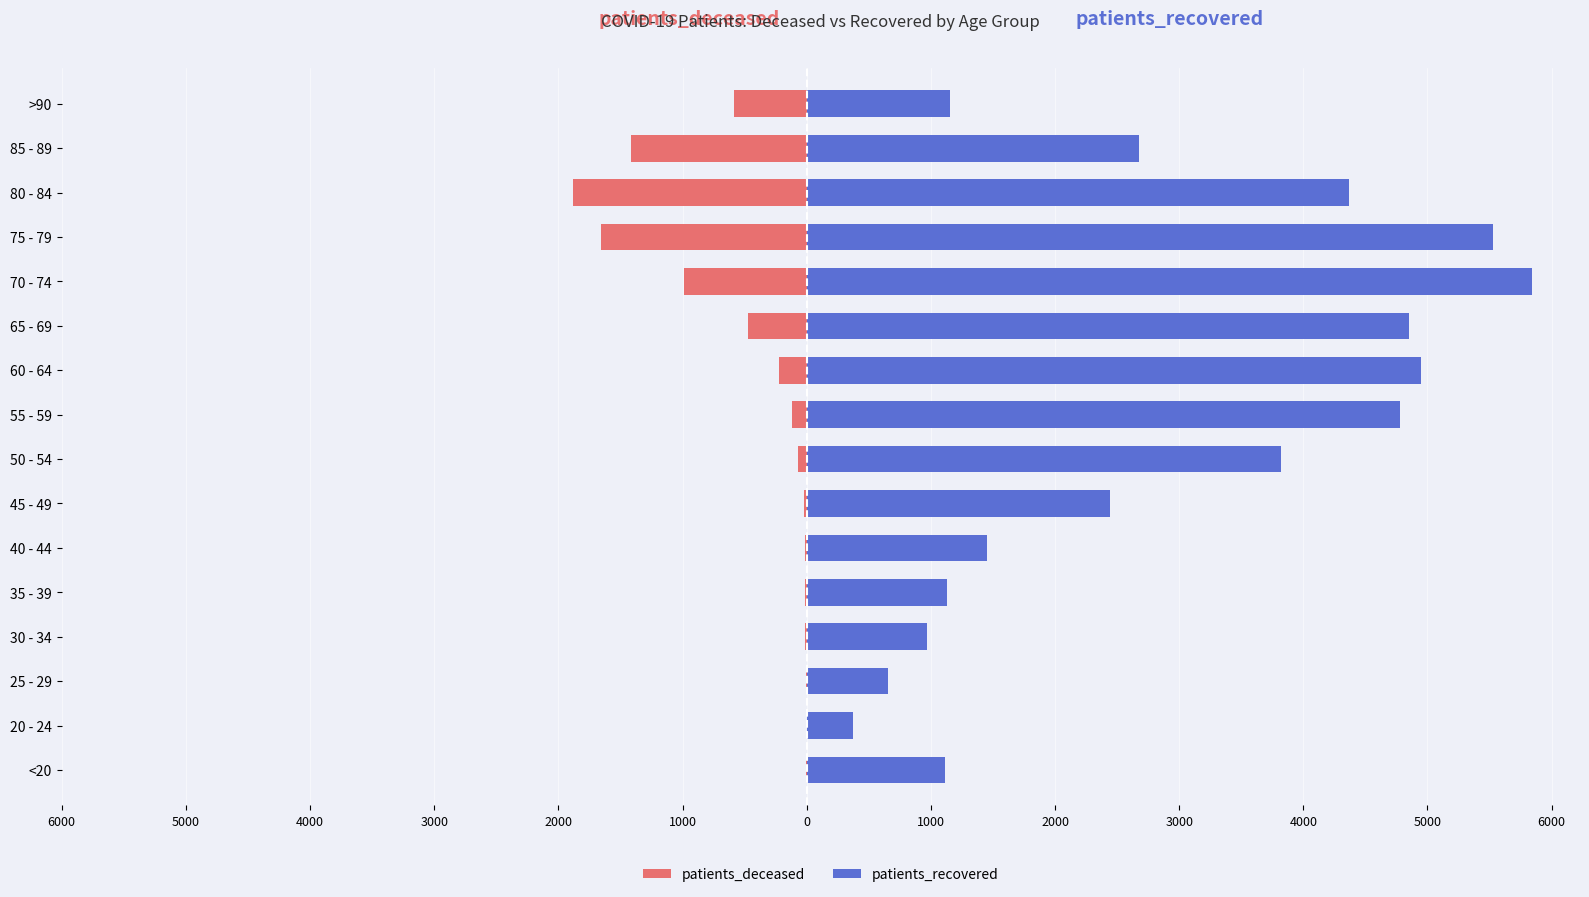

How many data points in patients_deceased are less than -70?

8